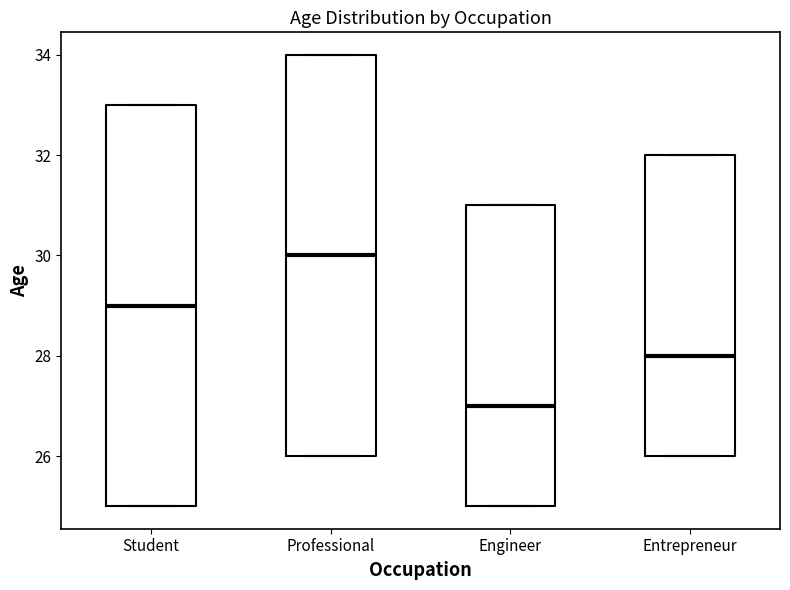

Where is the upper edge of the box for Professional on the y-axis? The values are not printed on the chart, so give them approximately, as read against the axis.

34